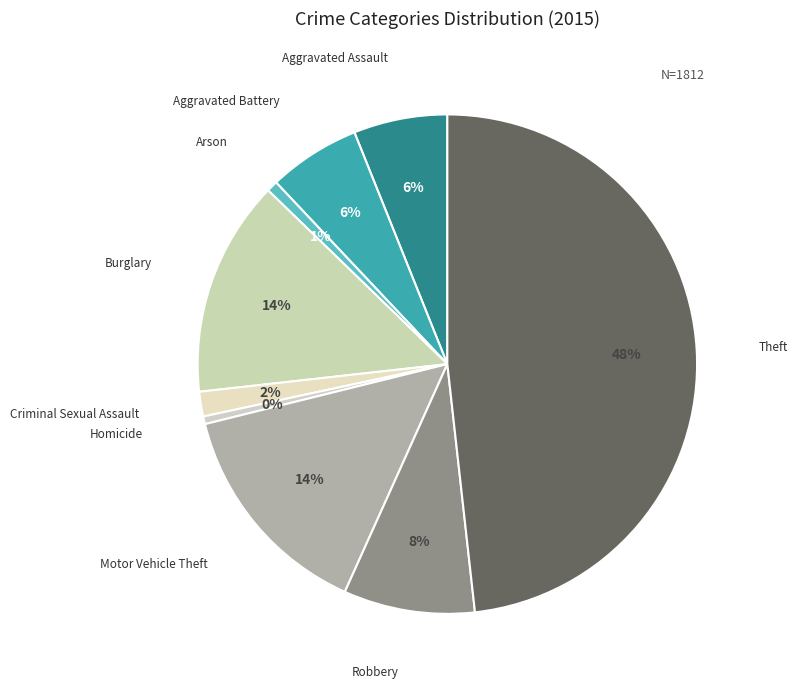

How many slices are in this pie chart?

9